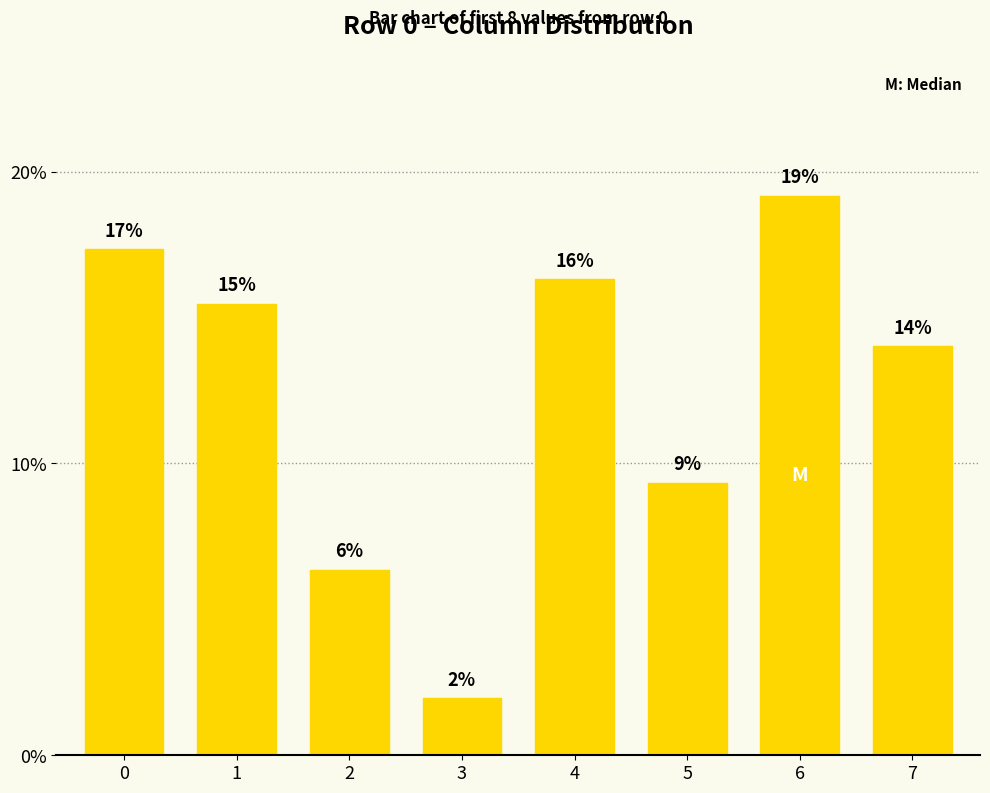

Rank the categories by value from highest to lowest.

6, 0, 4, 1, 7, 5, 2, 3